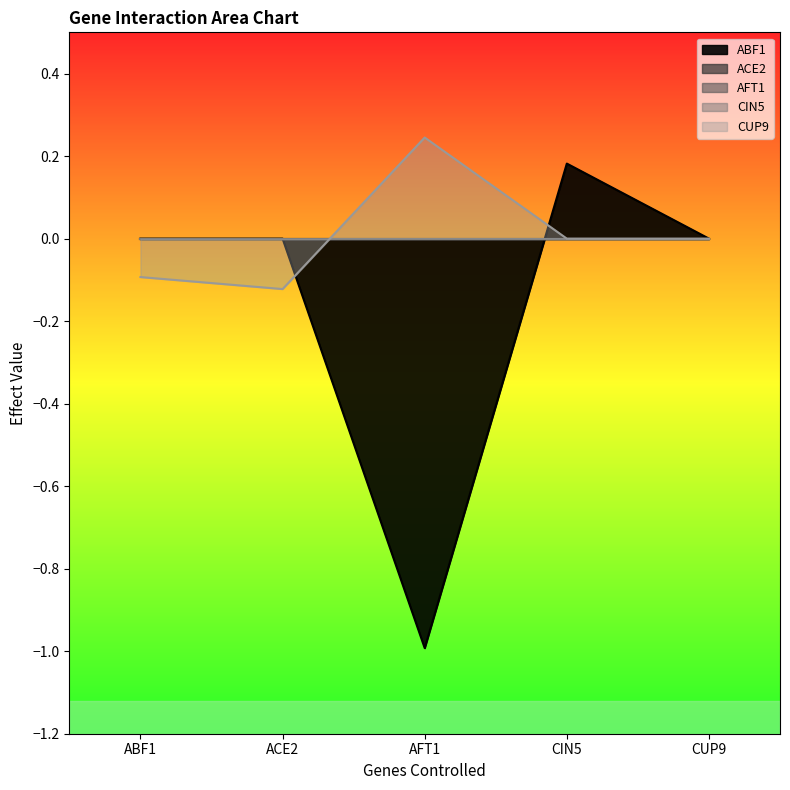

How many series are shown in this chart?

5